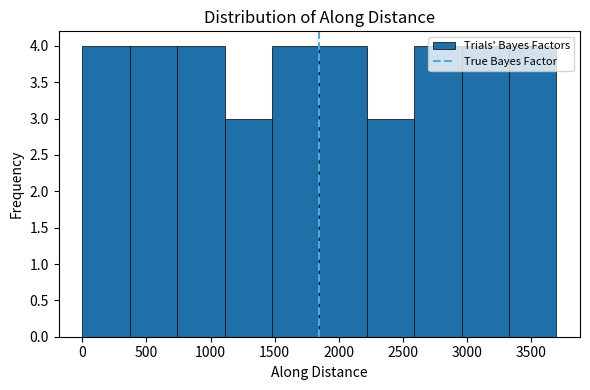

Reading left to right, list every bar in this chart as the range it spans on the x-axis followed by its height. Neither the bar edges nor the heights are printed on the chart, so give them approximately, as read against the axes.

0 to 350: 4
350 to 750: 4
750 to 1100: 4
1100 to 1500: 3
1500 to 1850: 4
1850 to 2200: 4
2200 to 2600: 3
2600 to 2950: 4
2950 to 3350: 4
3350 to 3700: 4